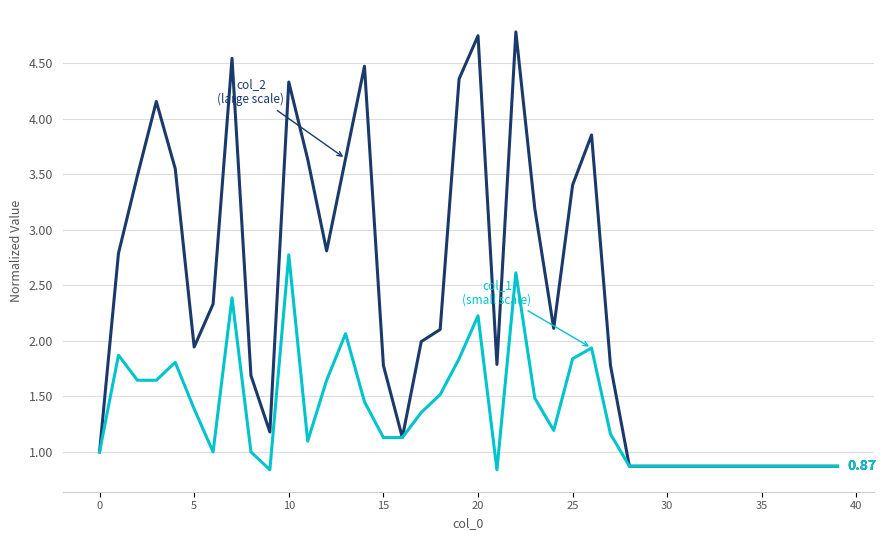

How many lines are shown in the chart?

2